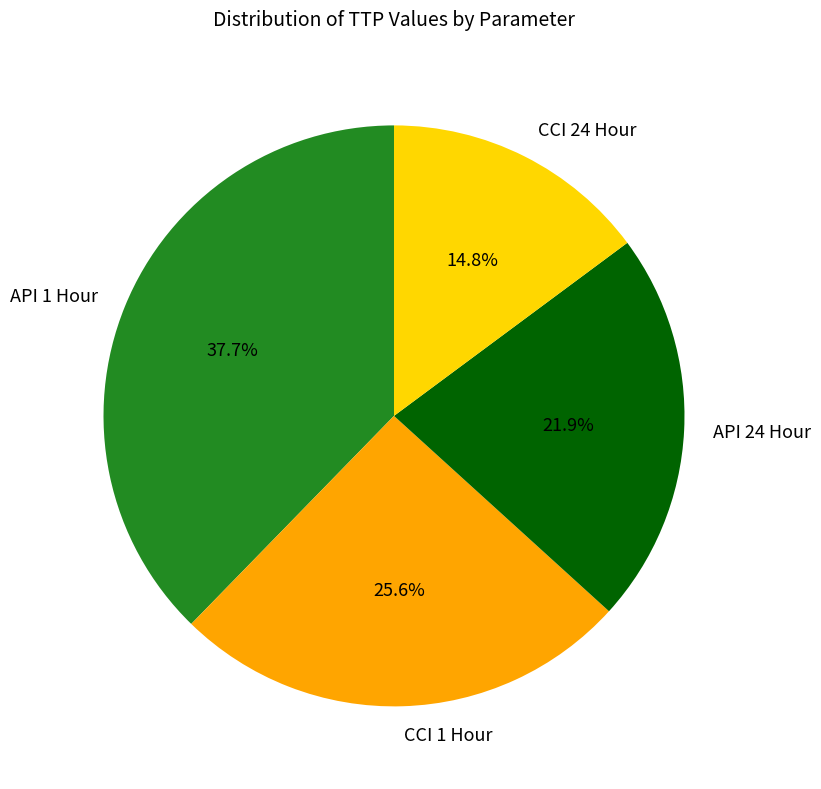

Which category has the smallest portion of the pie?

CCI 24 Hour